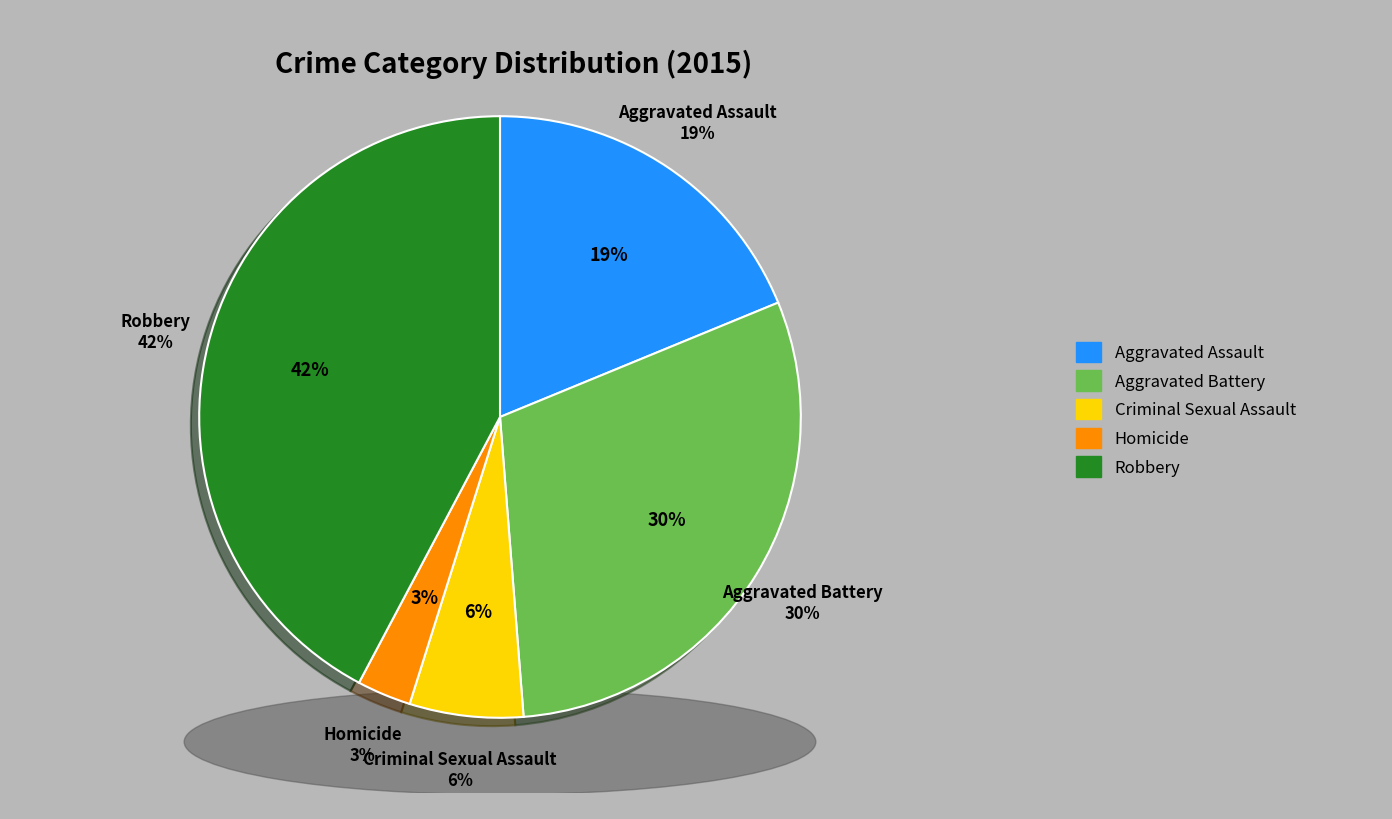

Which has a higher value, Aggravated Battery or Homicide?

Aggravated Battery